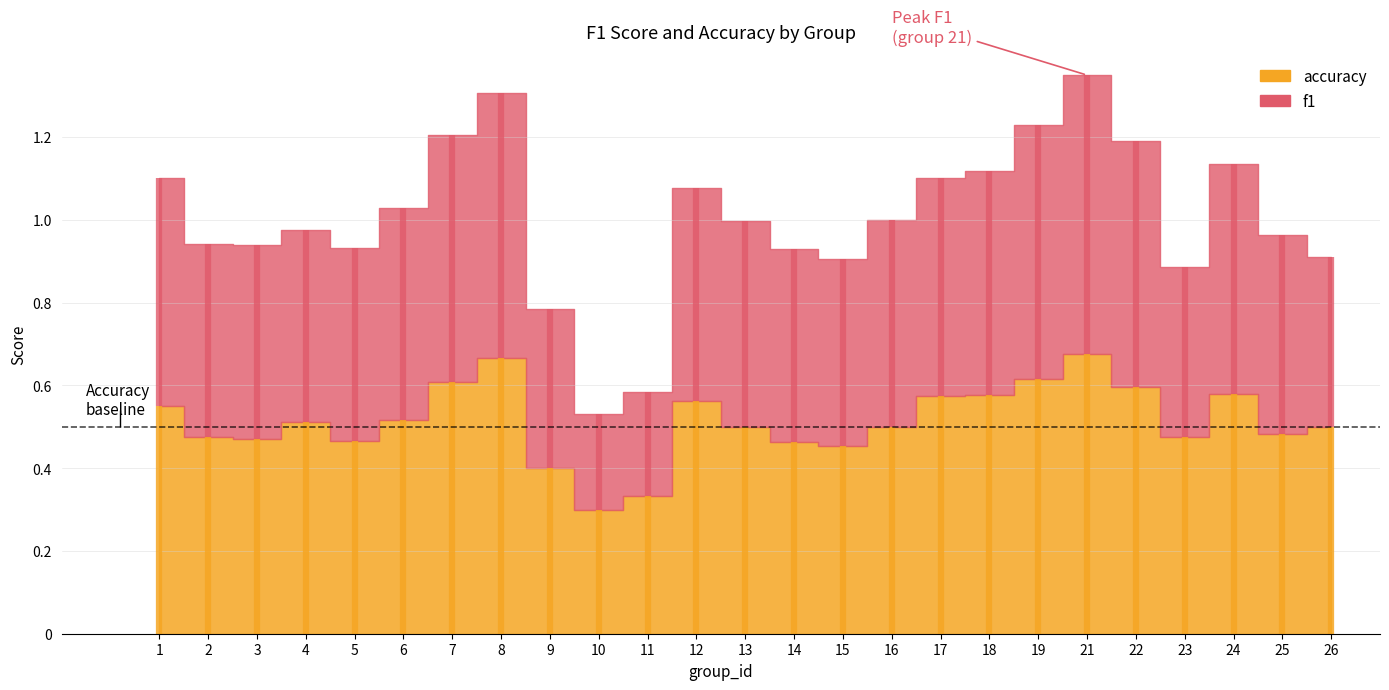

How many interior local valleys does the accuracy series have?

6